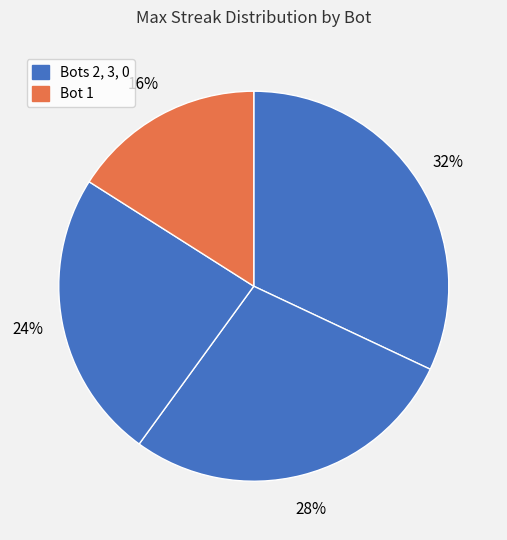

How many segments does this pie chart have?

4